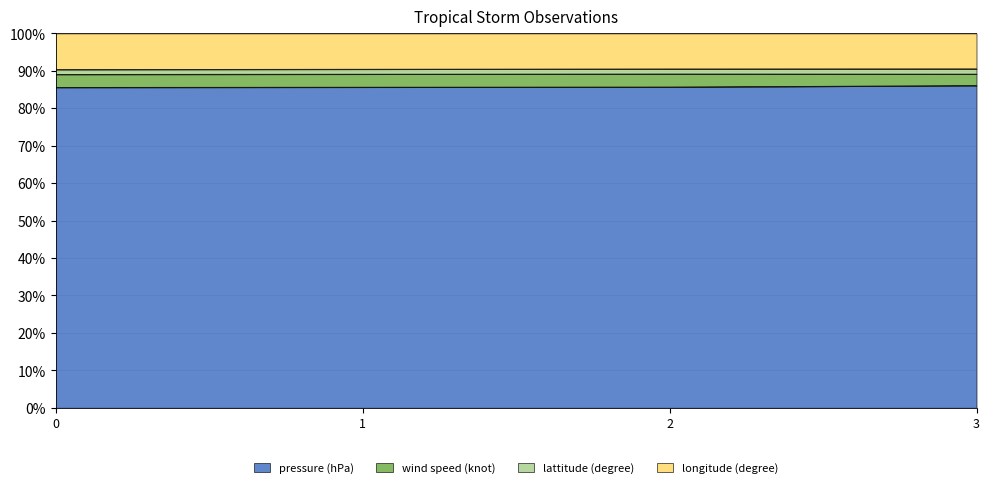

The value of longitude (degree) at 0 is 90.4. True or false?

True